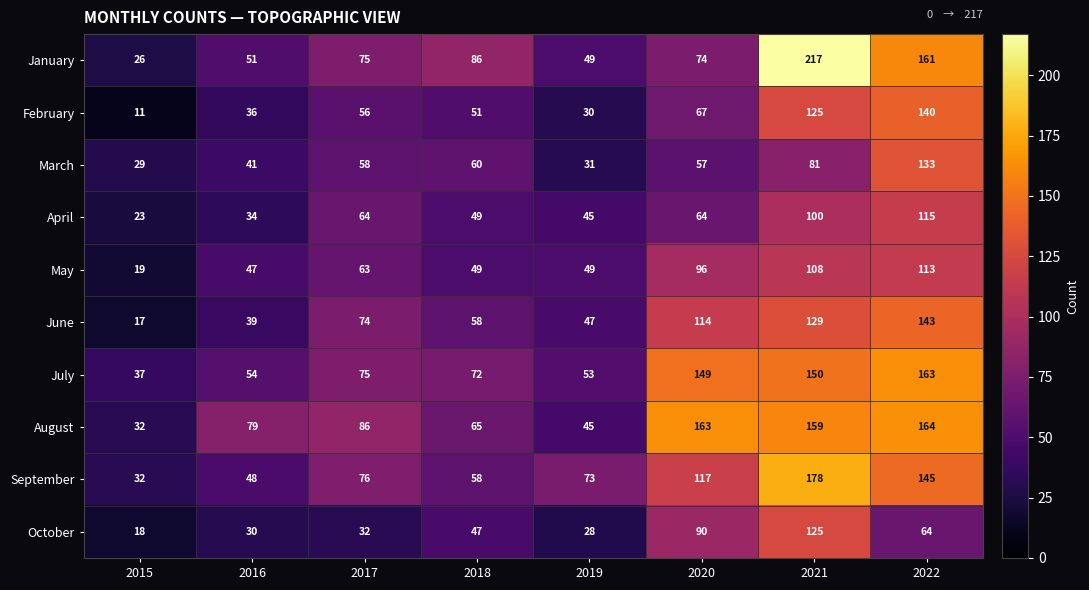

True or false: January has a value of 98 at 2020.

False